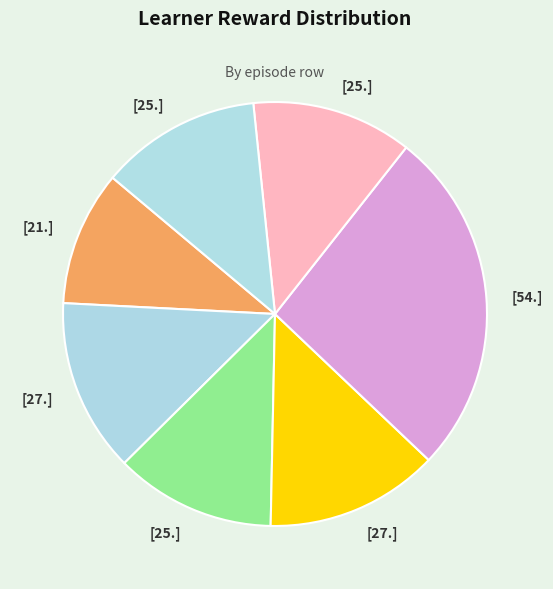

Does any single category account for the majority?

No